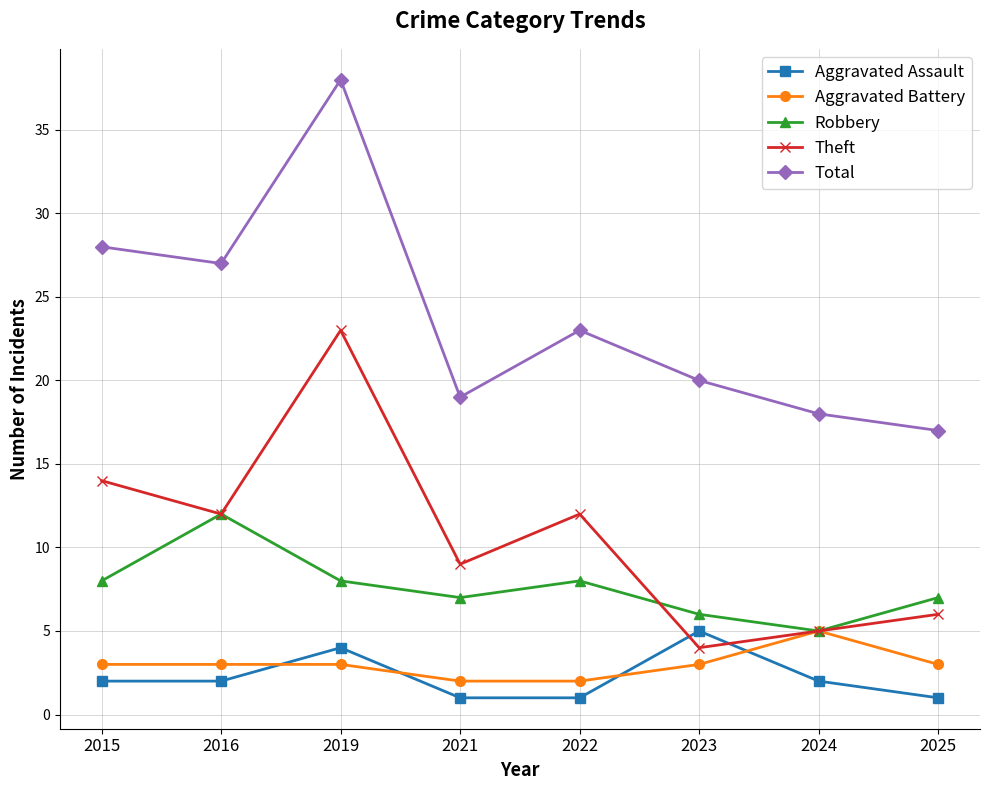

What is the greatest value displayed?

38